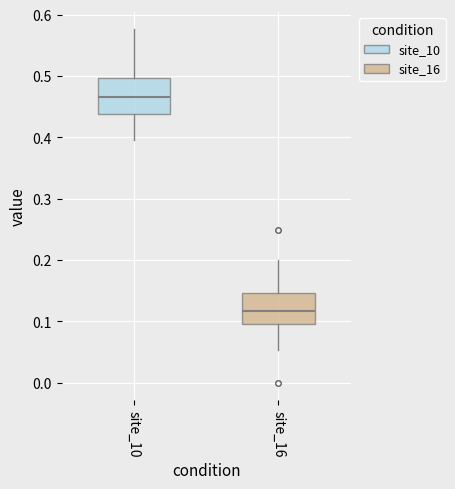

Reading left to right, transcribe this box plot: for each box, give where its median line is, the range the box spans, and where its two whiskers end, as read against the y-axis. The values are not printed on the chart, so give them approximately, as read against the axis.

site_10: median 0.47, box 0.44 to 0.50, whiskers 0.40 to 0.58
site_16: median 0.12, box 0.09 to 0.15, whiskers 0.05 to 0.20